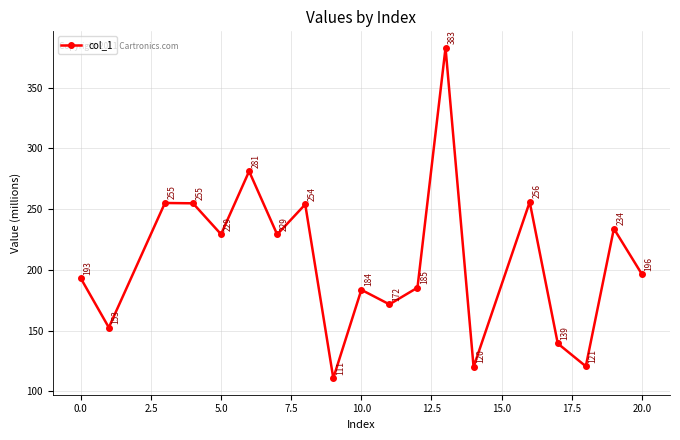

How many points are lower than both their immediate neighbors (excluding endpoints)?

7